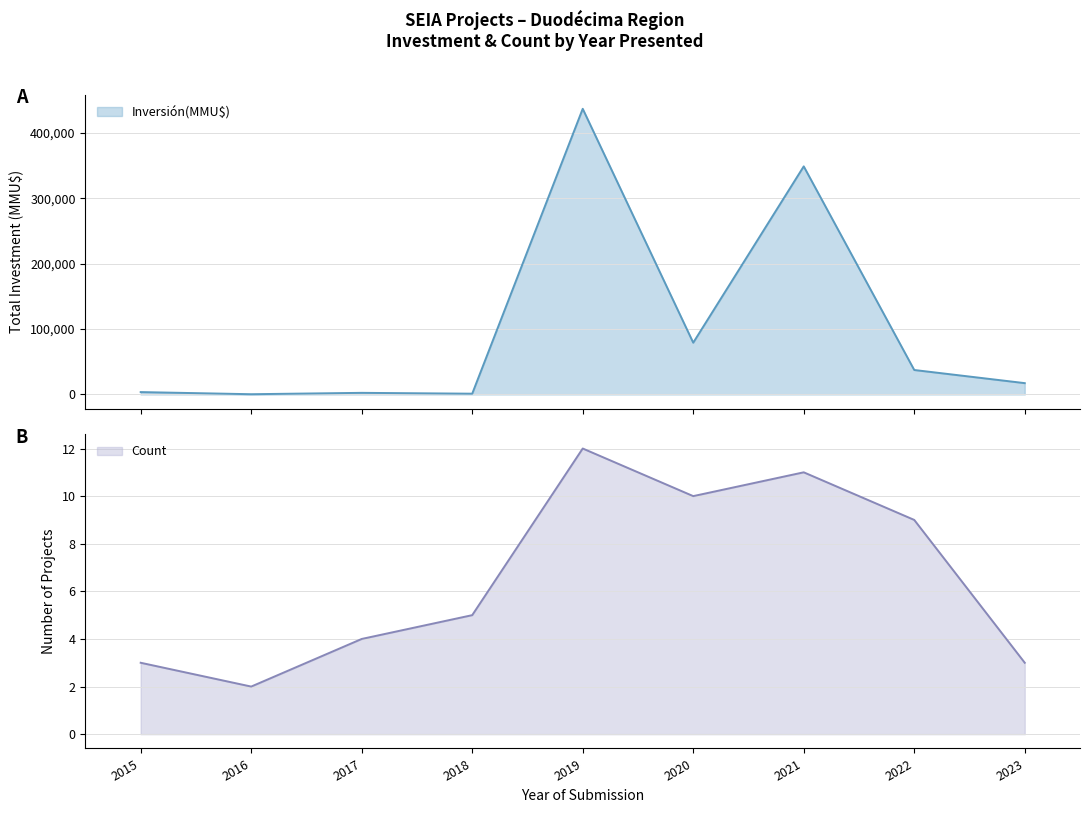

Which category has the lowest value in the Count series?

2016